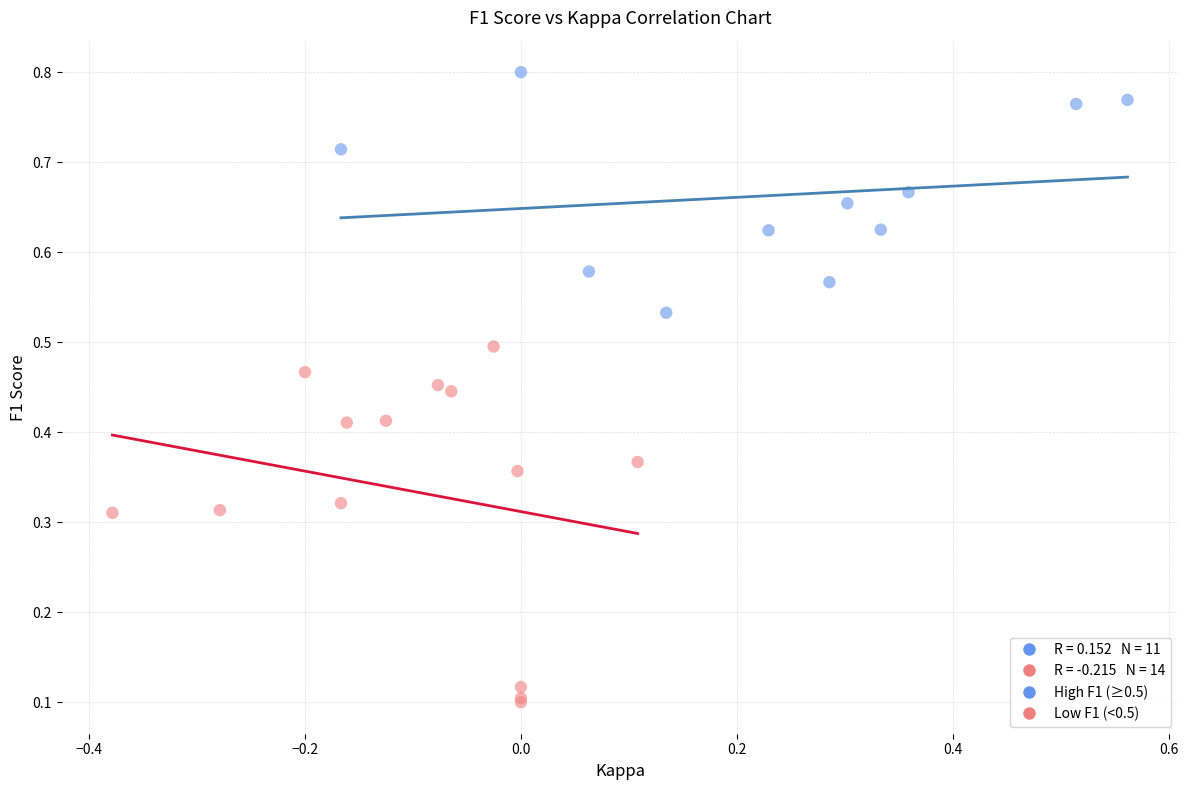

Which series has the widest spread of Y values?

Low F1 (<0.5)